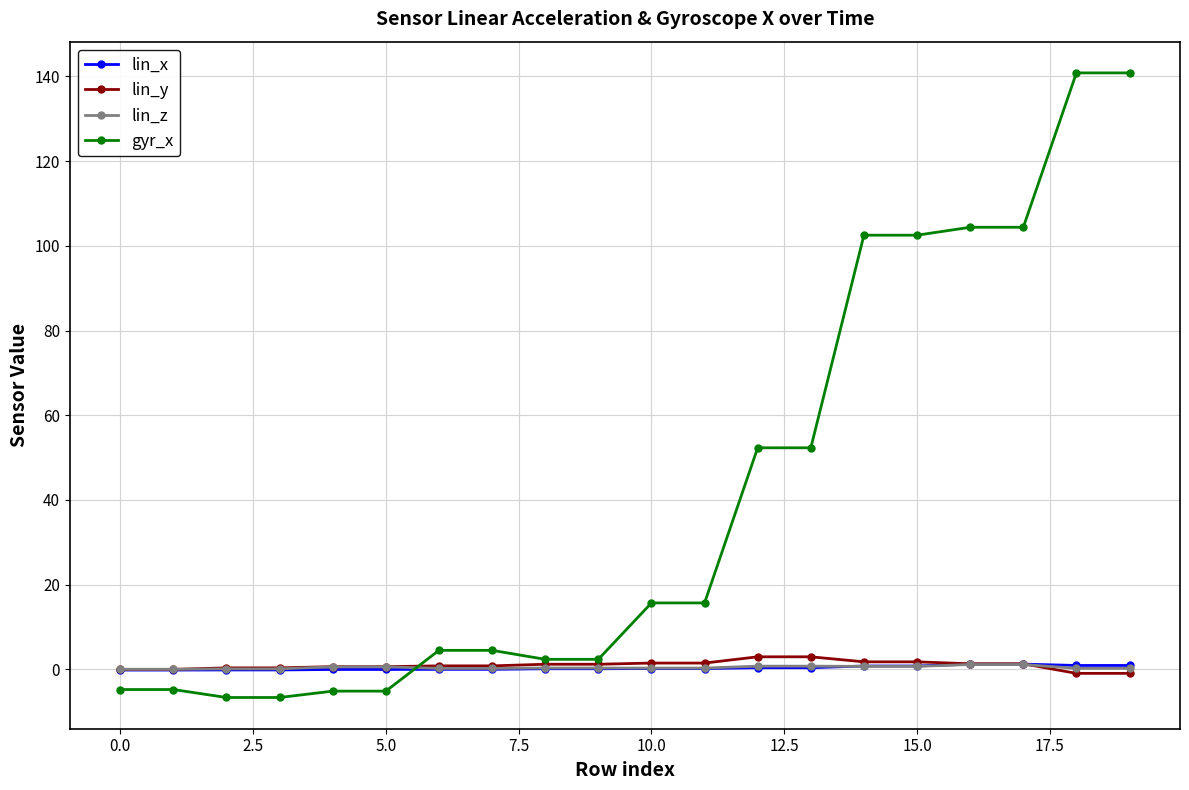

What is the maximum value for lin_y?

3.0